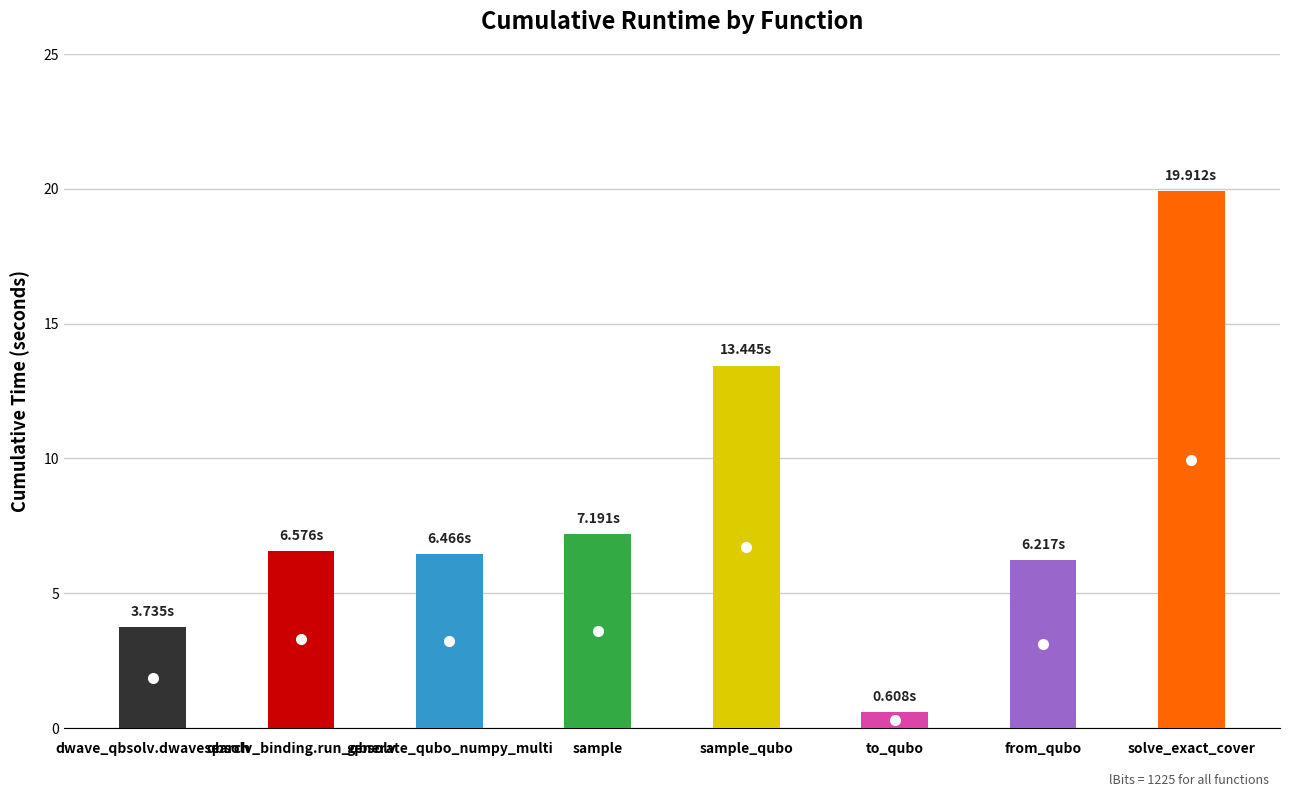

Approximately how many times larger is the value at to_qubo compared to from_qubo?

0.1